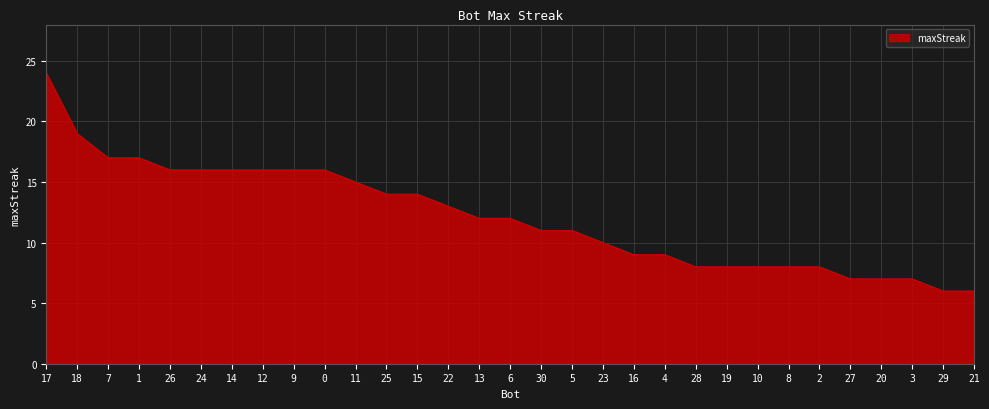

What position from the left is 28?

22